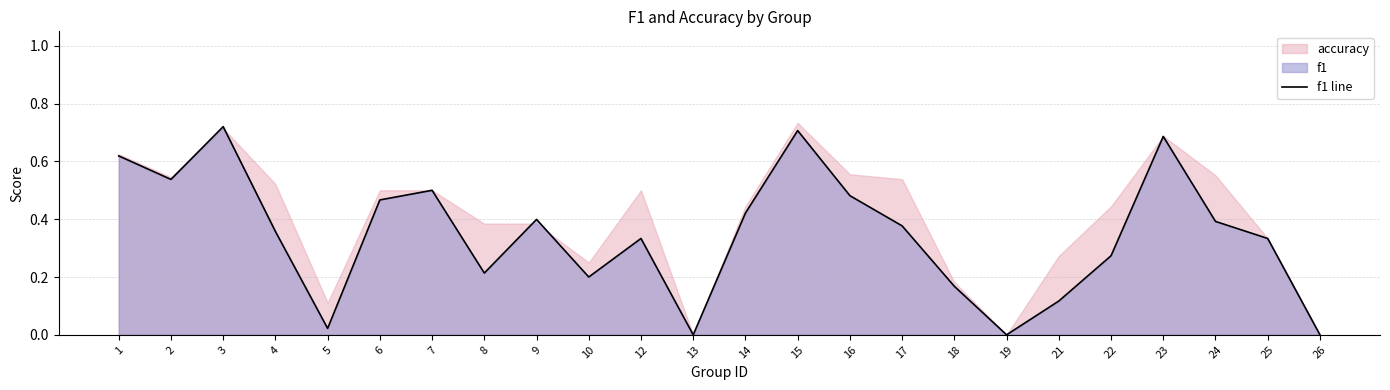

True or false: the data shows 0.6 at 17.

False